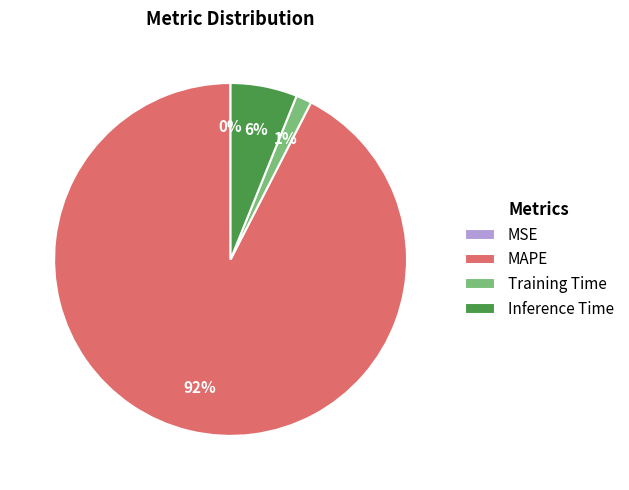

Is it true that Training Time is 1% of the pie?

True